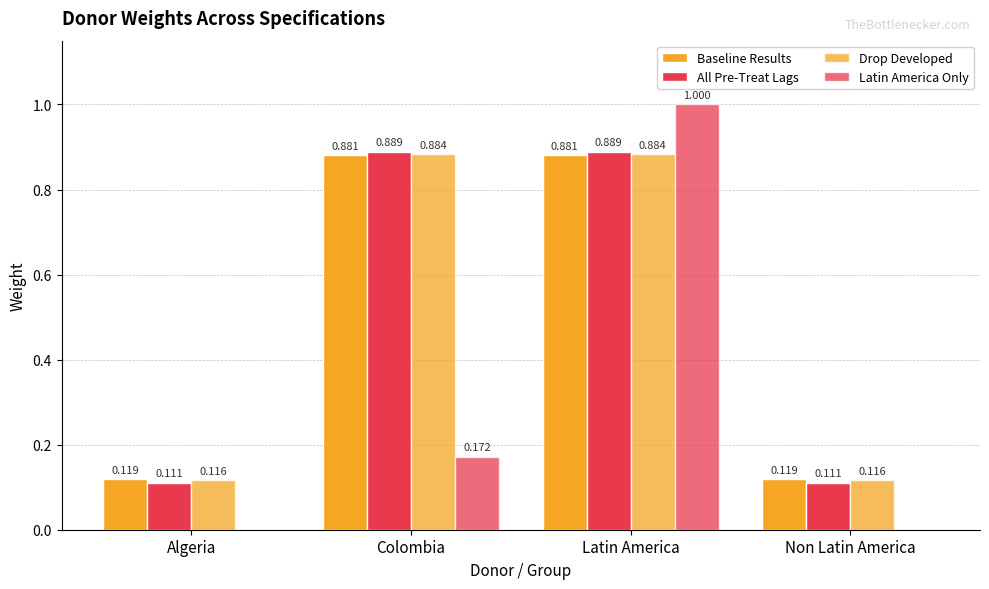

Count the number of data series in this chart.

4